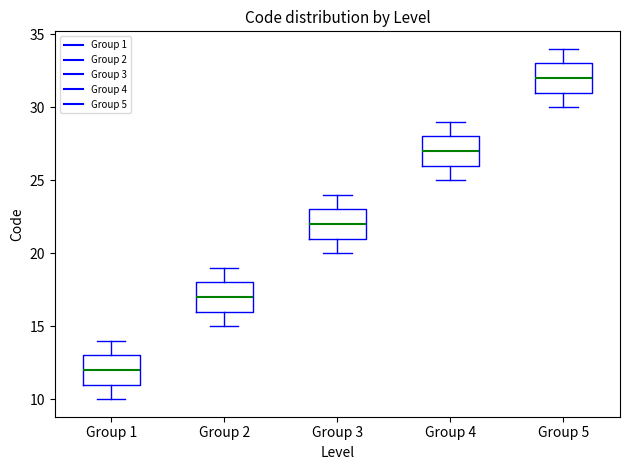

Which box's median line is the highest?

Group 5